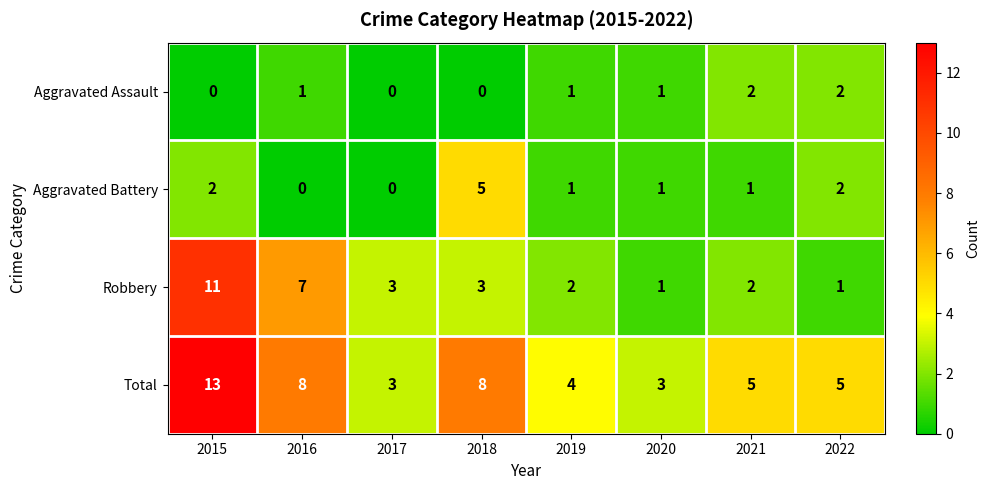

At how many categories does at least one series exceed 0?

8